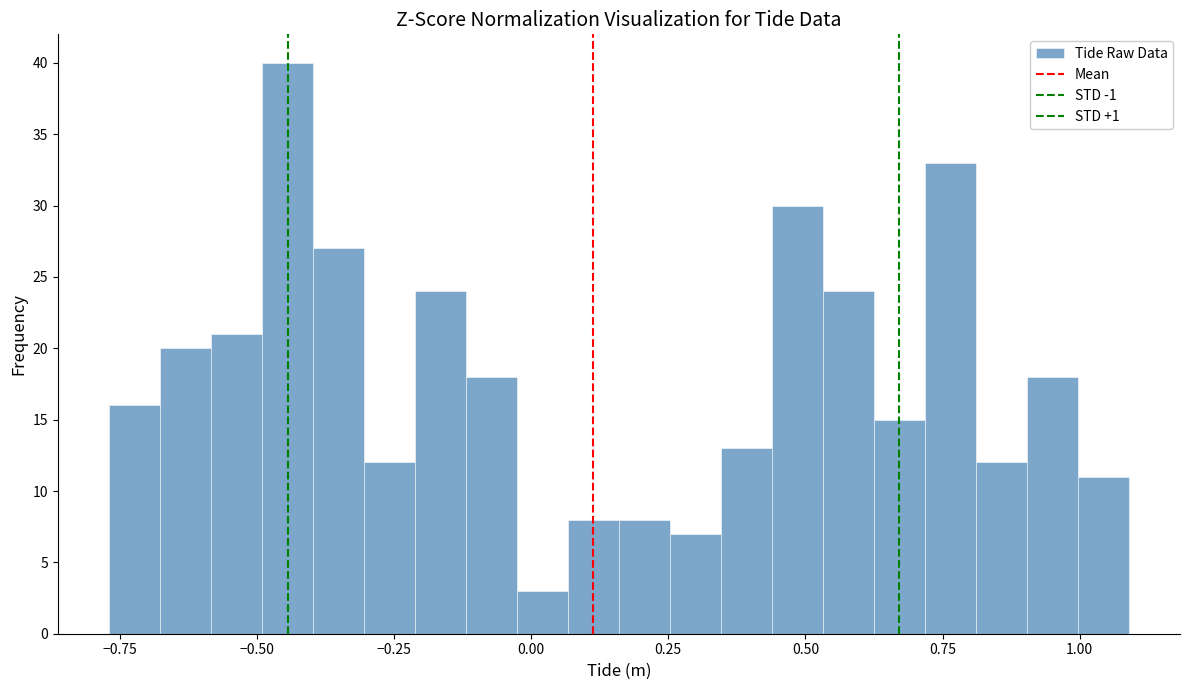

Around what value on the x-axis is the tallest bar? Give the approximate position of its centre, as read against the axis.

-0.45